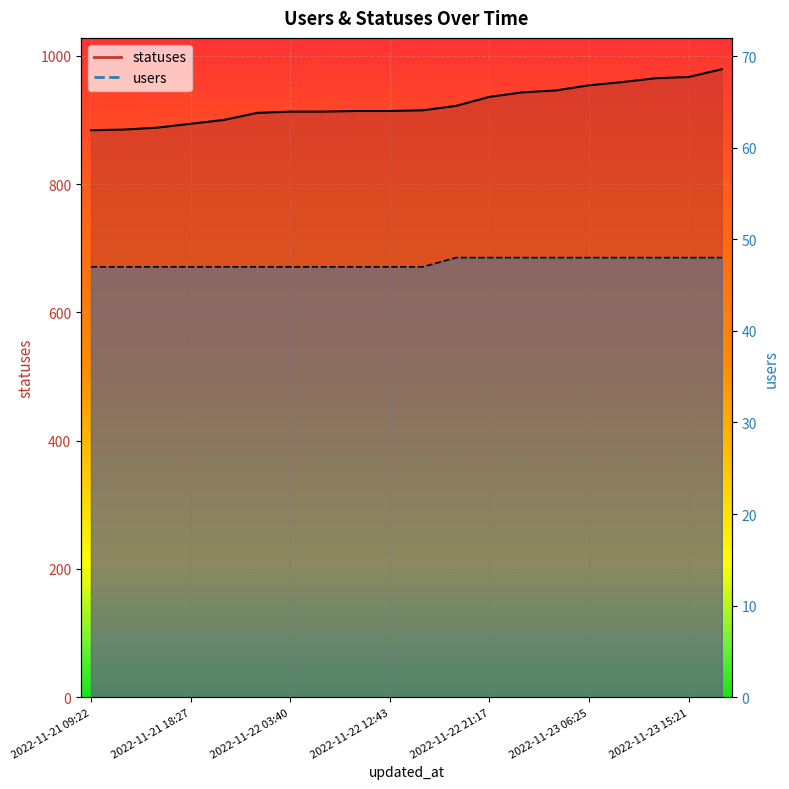

What is the greatest value displayed?

979